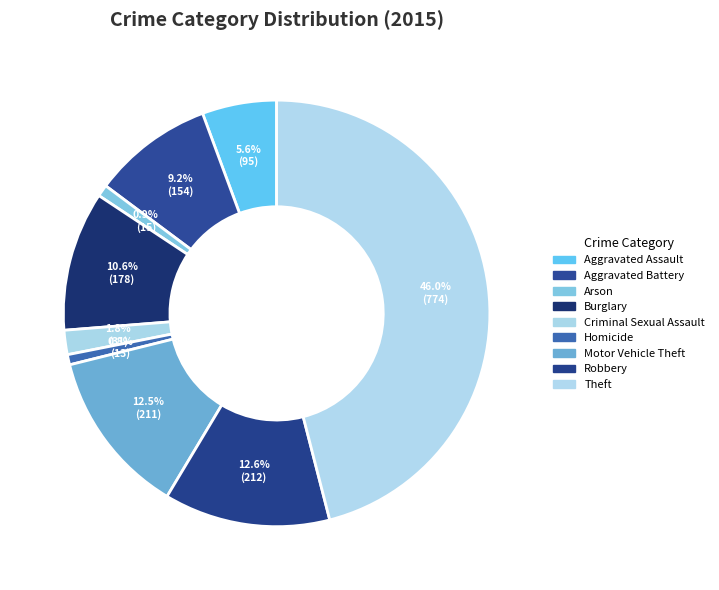

Is Motor Vehicle Theft the majority of the pie?

No